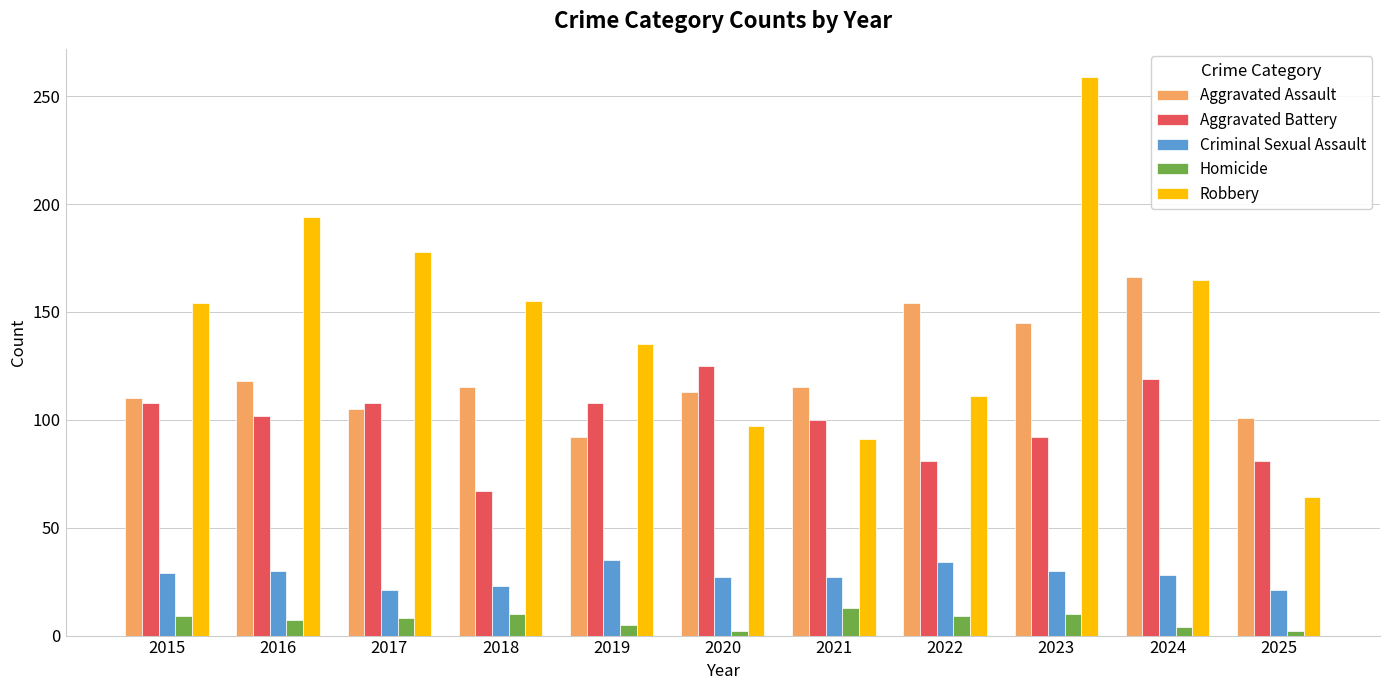

Where is Aggravated Assault nearest to the value 129?

2016